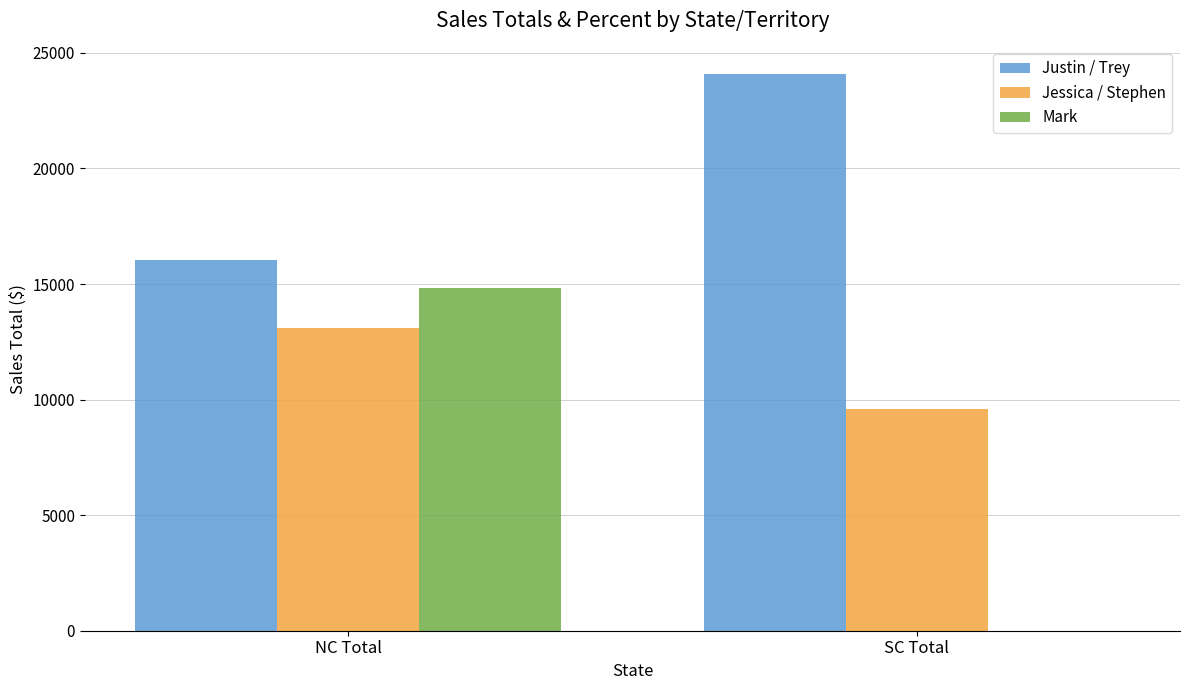

What are all the series names shown in the legend?

Justin / Trey, Jessica / Stephen, Mark